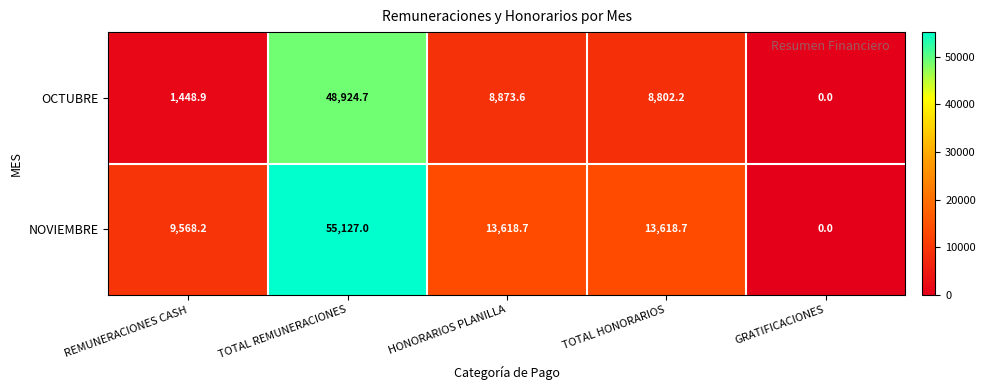

Which series has the widest spread of values?

NOVIEMBRE